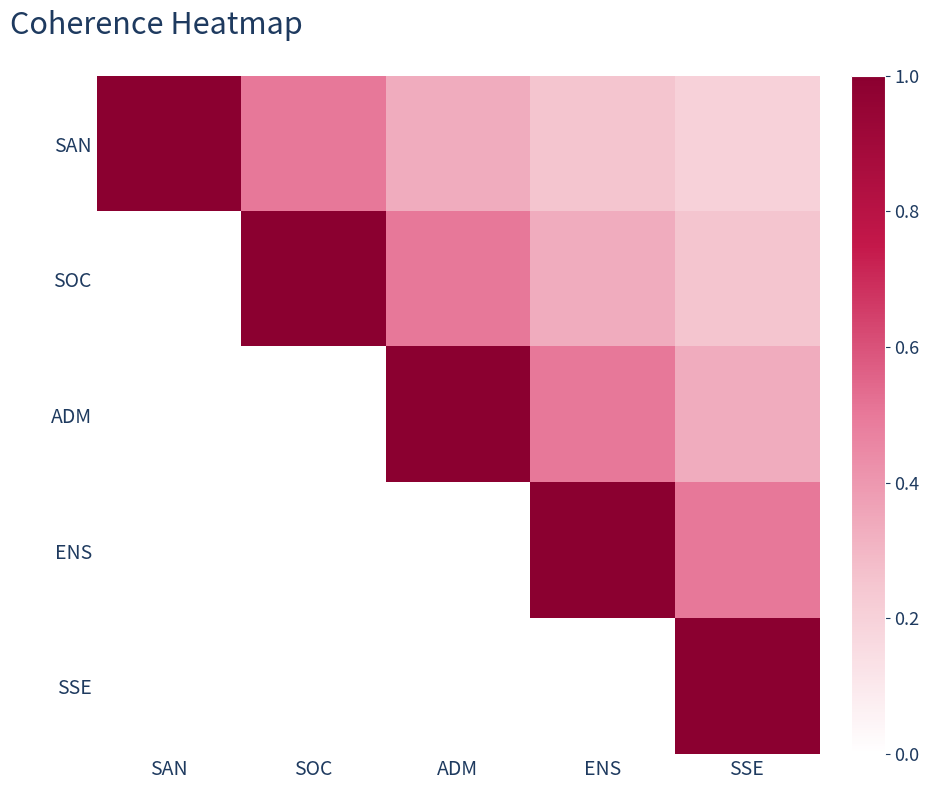

How many data points does each series have?

5